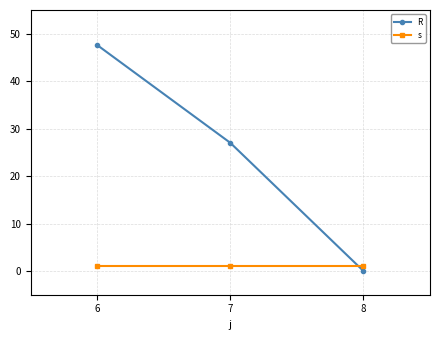

Is this an area chart (filled region under the line)?

No